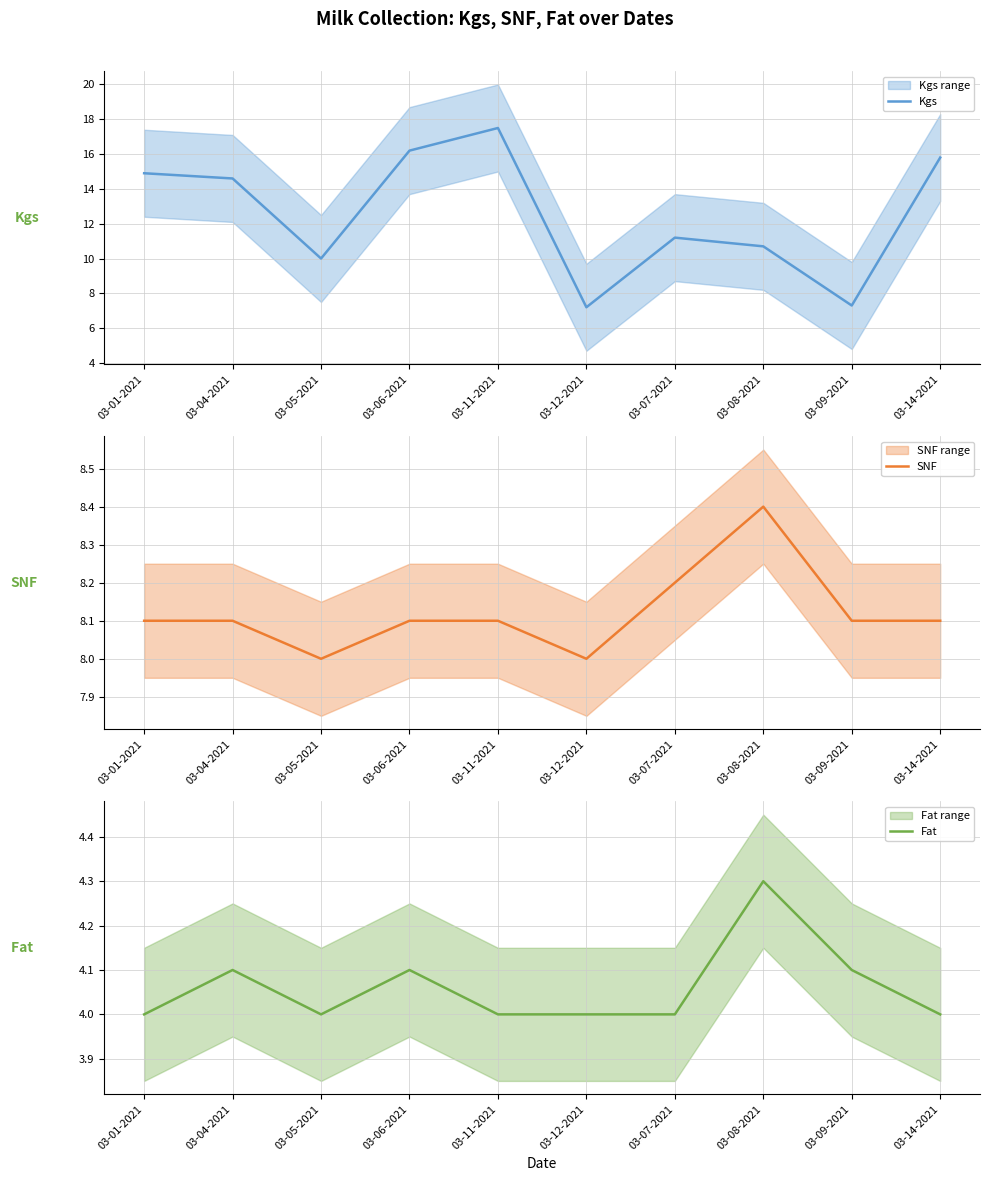

List the series in order of their overall mean, lowest first.

Fat, SNF, Kgs